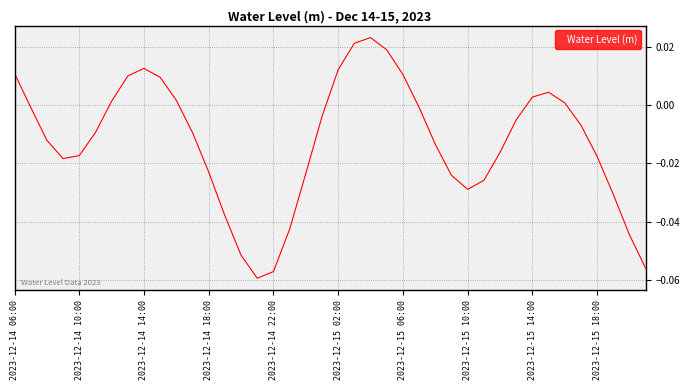

How many negative values are there?

26